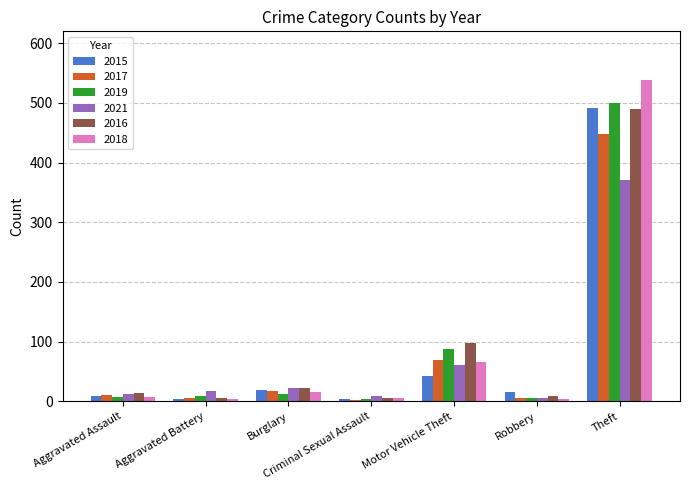

At which category is the sum across all series the highest?

Theft